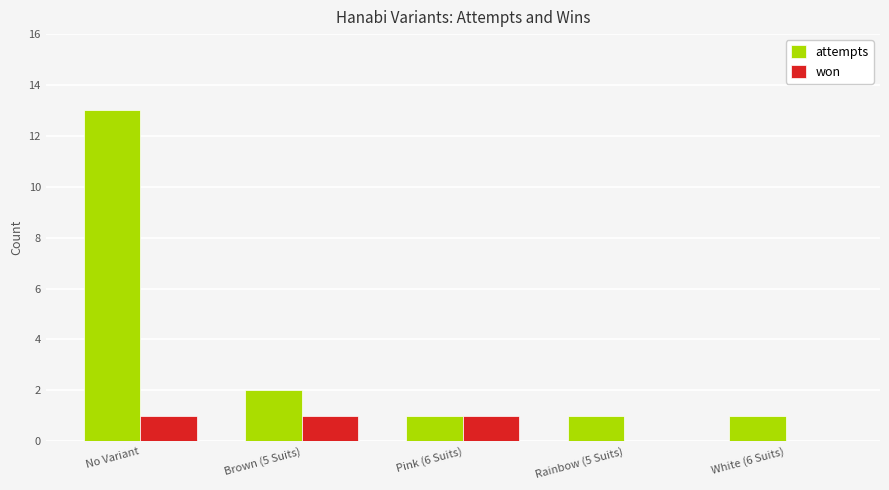

What are all the series names shown in the legend?

attempts, won